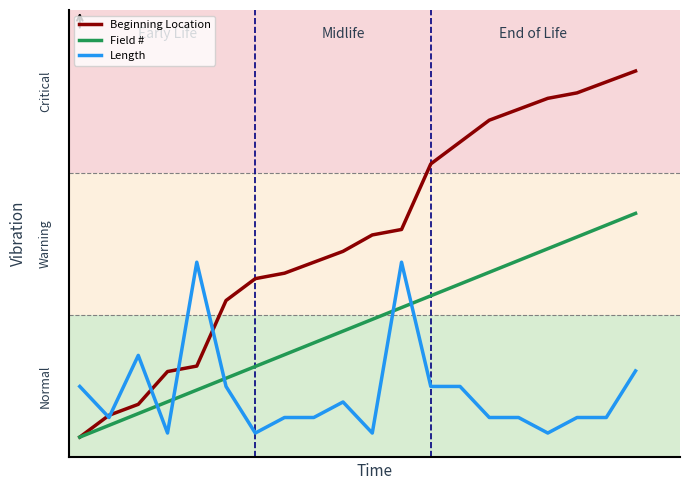

What are all the series names shown in the legend?

Beginning Location, Field #, Length